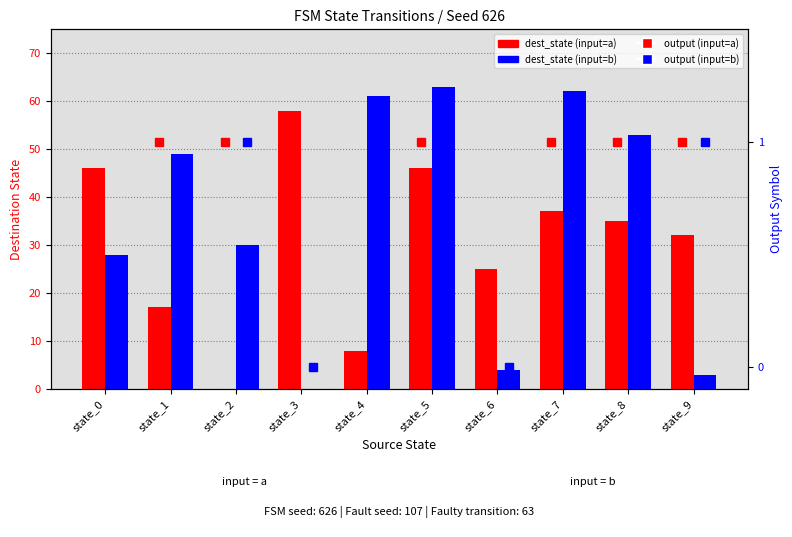

Is it true that output (input=a) equals 1 at state_5?

True